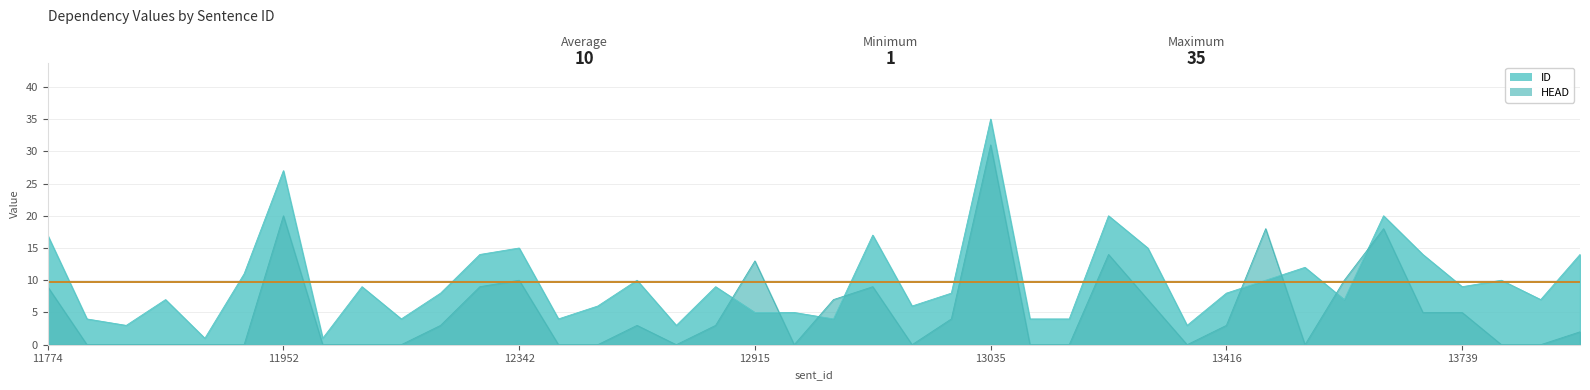

Which series changed the most between 11774 and 12498?

ID